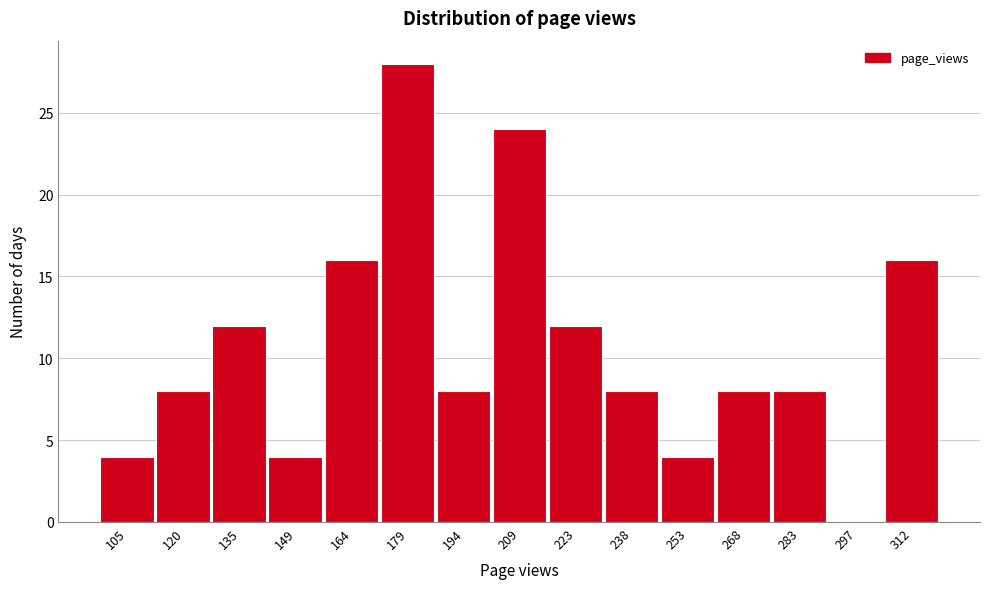

Reading left to right, list all the values displayed in this chart.

105=4	120=8	135=12	149=4	164=16	179=28	194=8	209=24	223=12	238=8	253=4	268=8	283=8	297=0	312=16